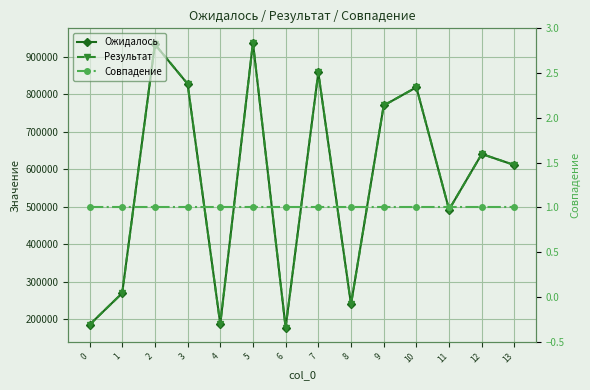

In Результат, how many points are higher than both neighbors (excluding endpoints)?

5